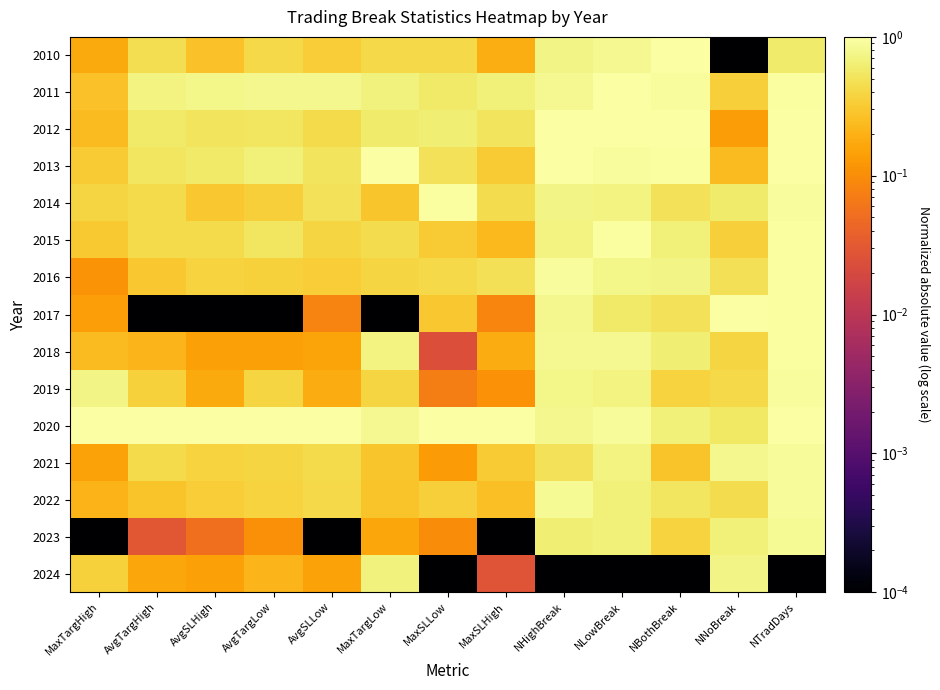

At which category does the chart reach its minimum across all series?

NNoBreak